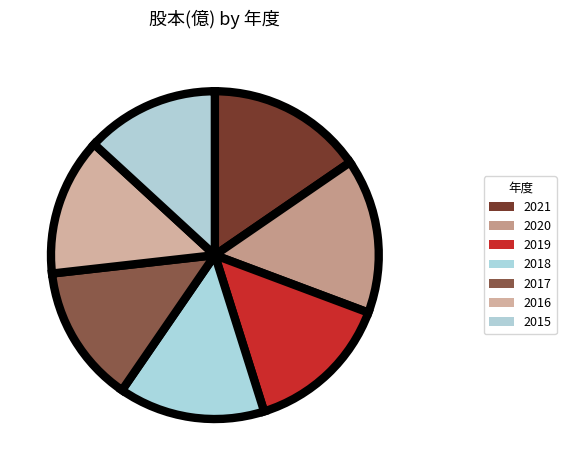

How many segments does this pie chart have?

7